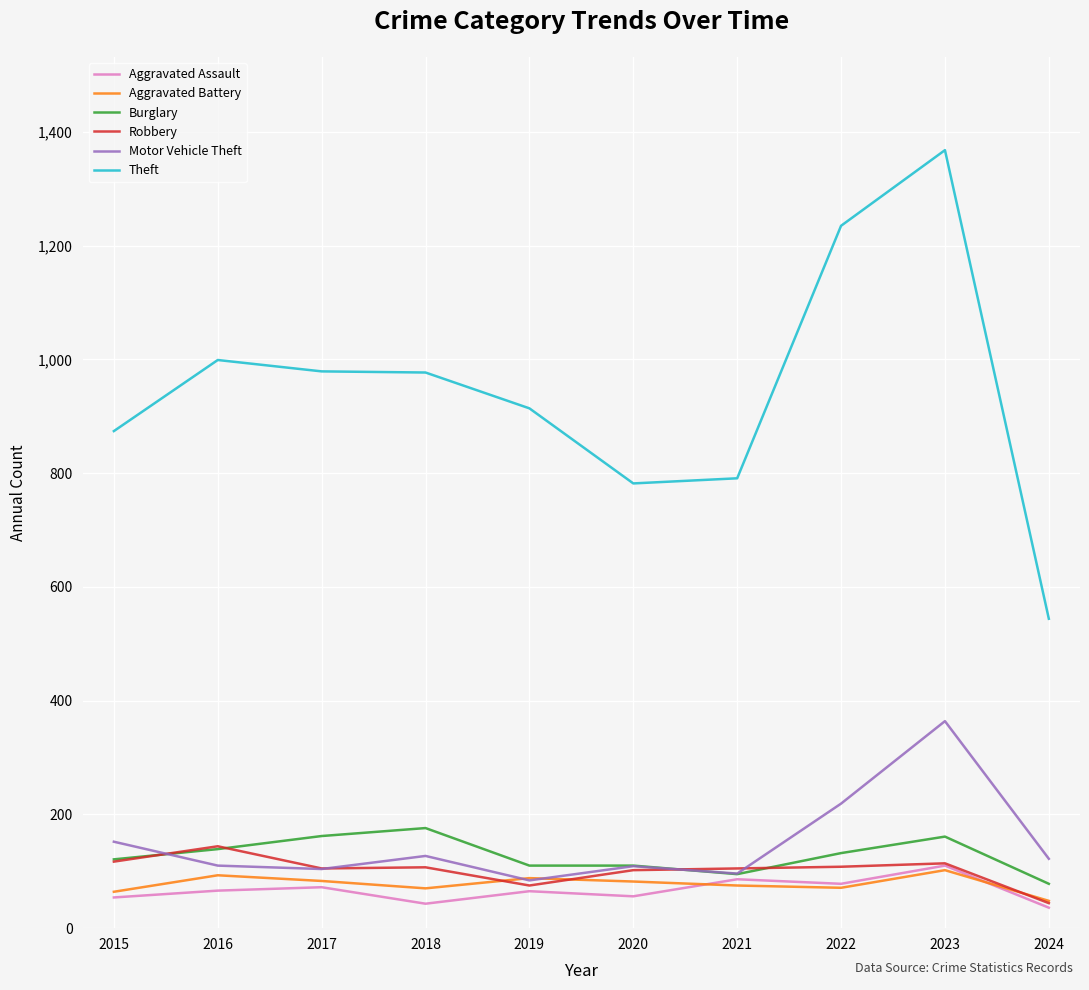

At which category is the sum across all series the highest?

2023